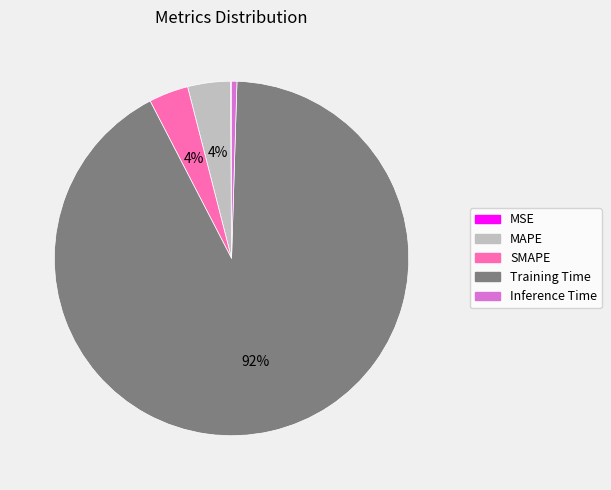

Which has a higher value, Inference Time or Training Time?

Training Time